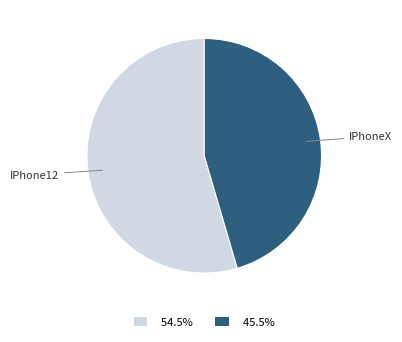

Is there a majority slice in this chart?

Yes